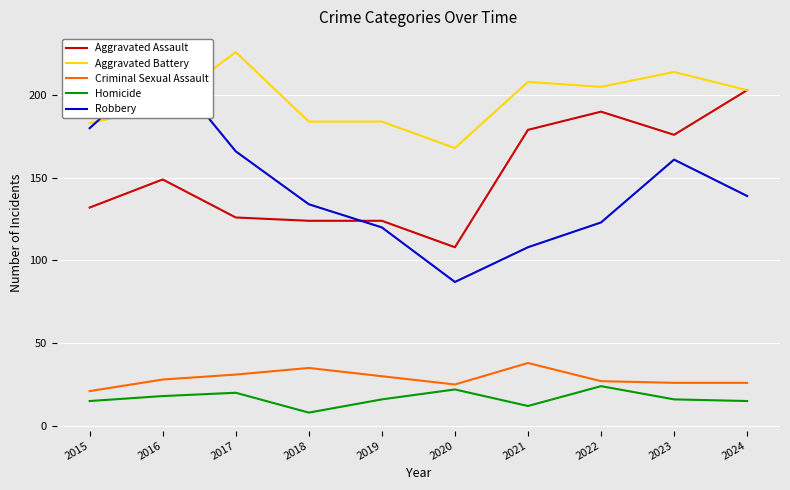

True or false: Aggravated Assault has a value of 190 at 2022.

True